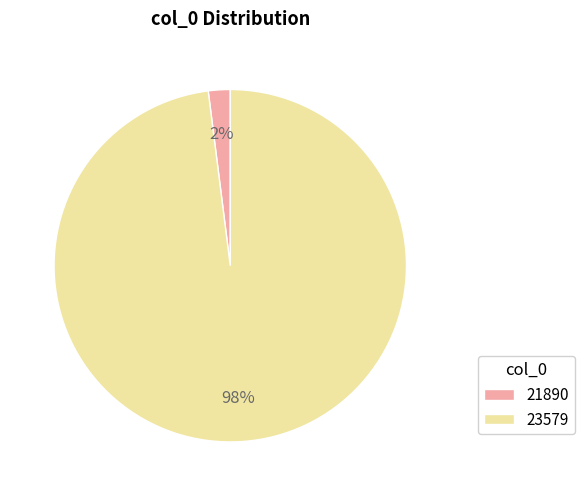

Is the sum of 23579 and 21890 greater than half?

Yes